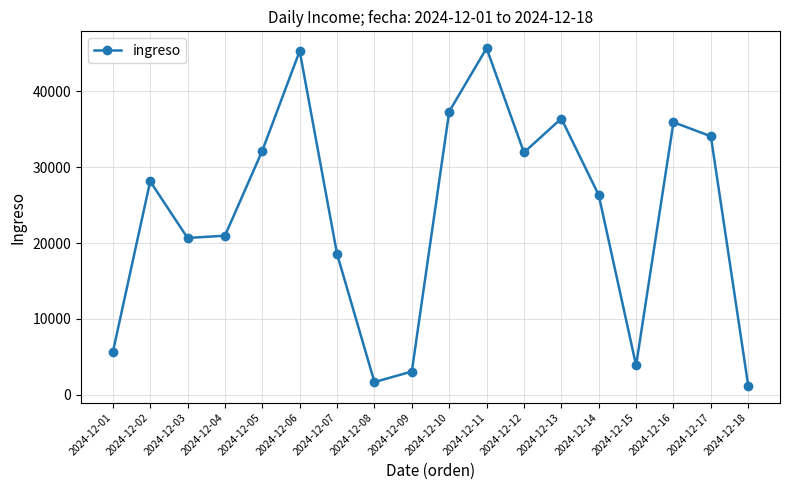

What is the difference between the maximum and minimum values?

44497.3